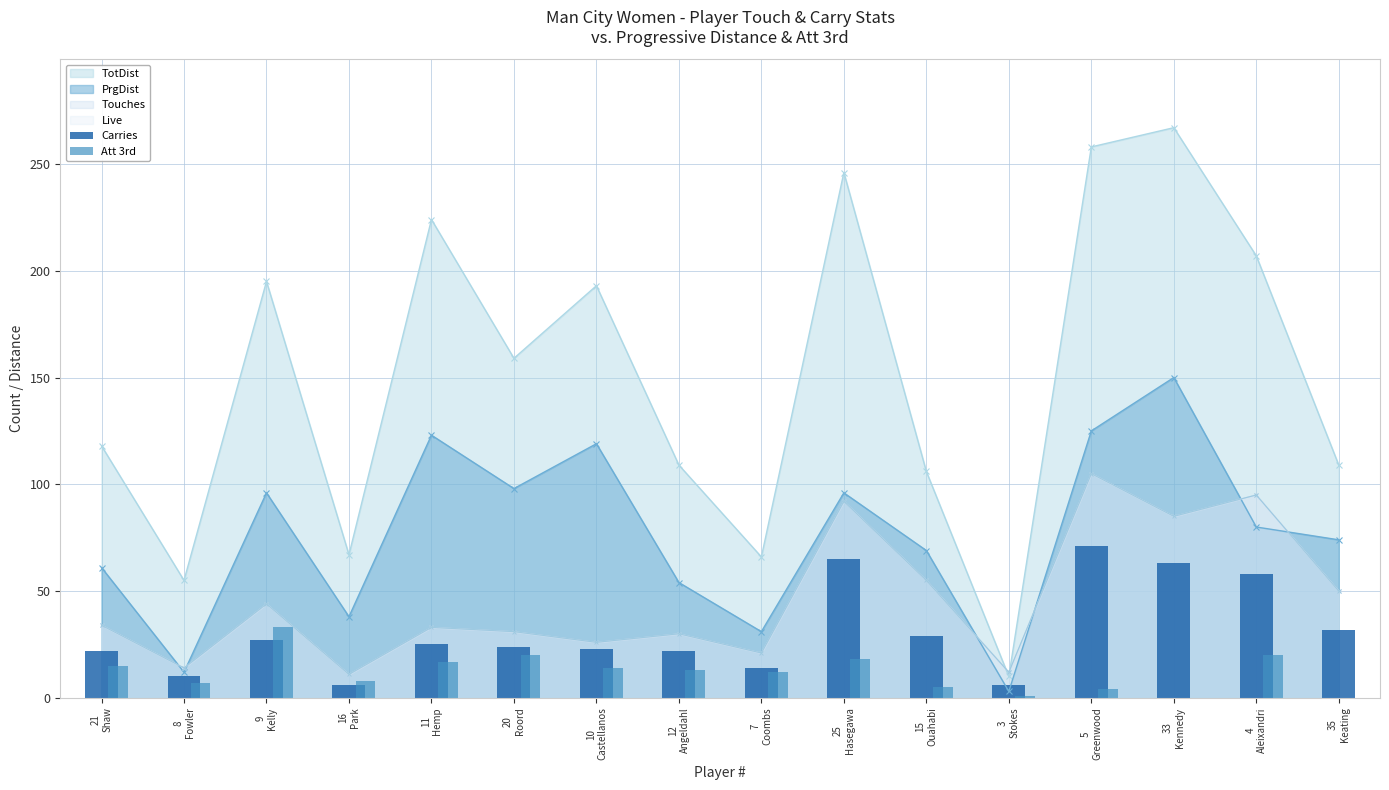

What is the average value of the Carries series?

31